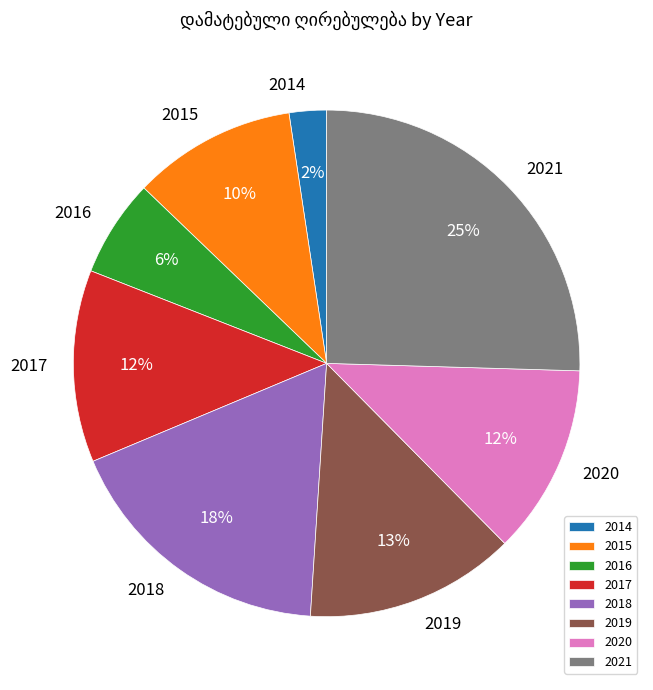

Combined, do 2015 and 2018 account for over 50%?

No